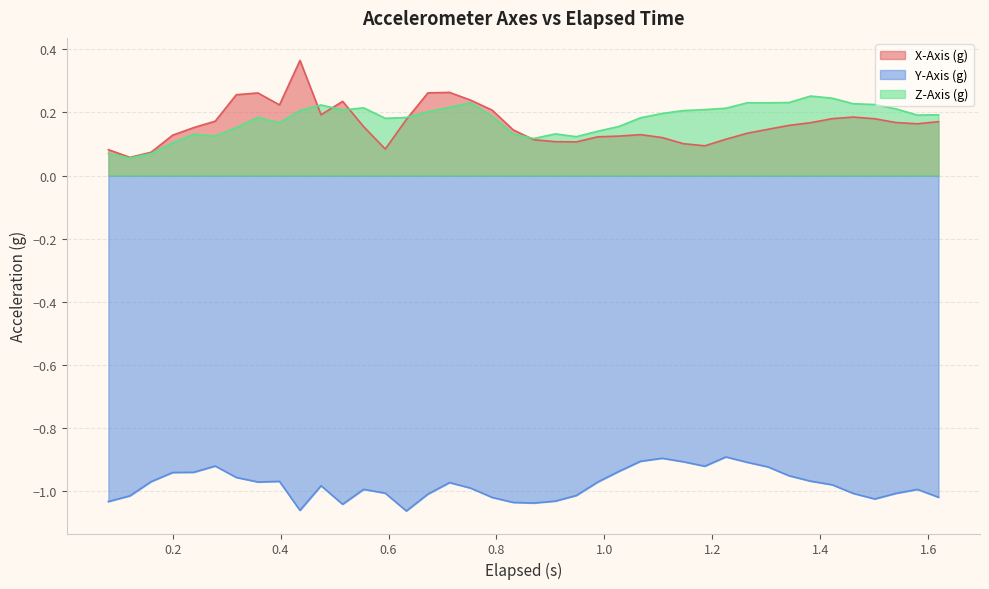

Which series ends up on top after the final intersection of X-Axis (g) and Z-Axis (g)?

Z-Axis (g)